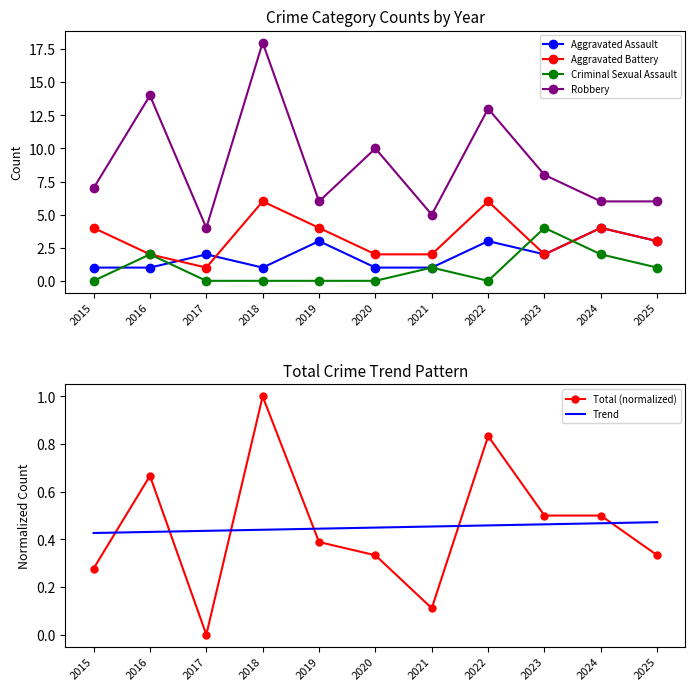

What are all the series names shown in the legend?

Aggravated Assault, Aggravated Battery, Criminal Sexual Assault, Robbery, Total (normalized), Trend